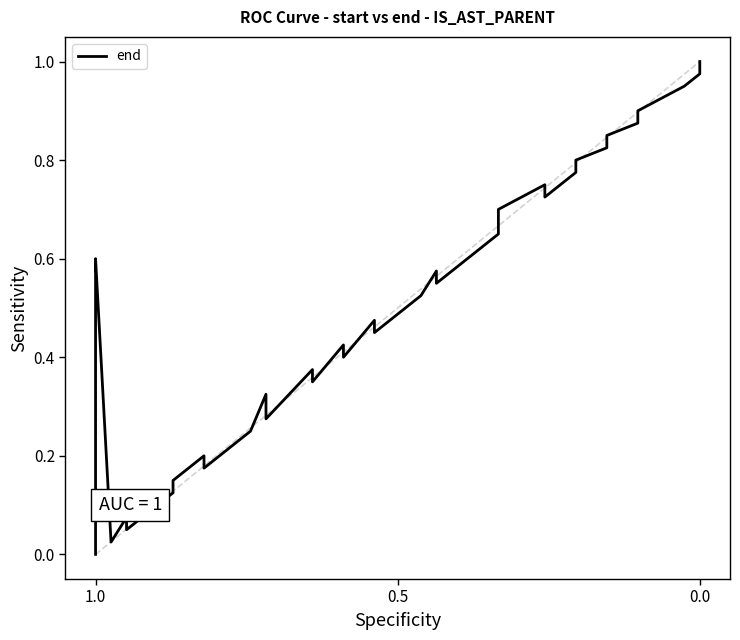

At which label is the value closest to 0?

1.0